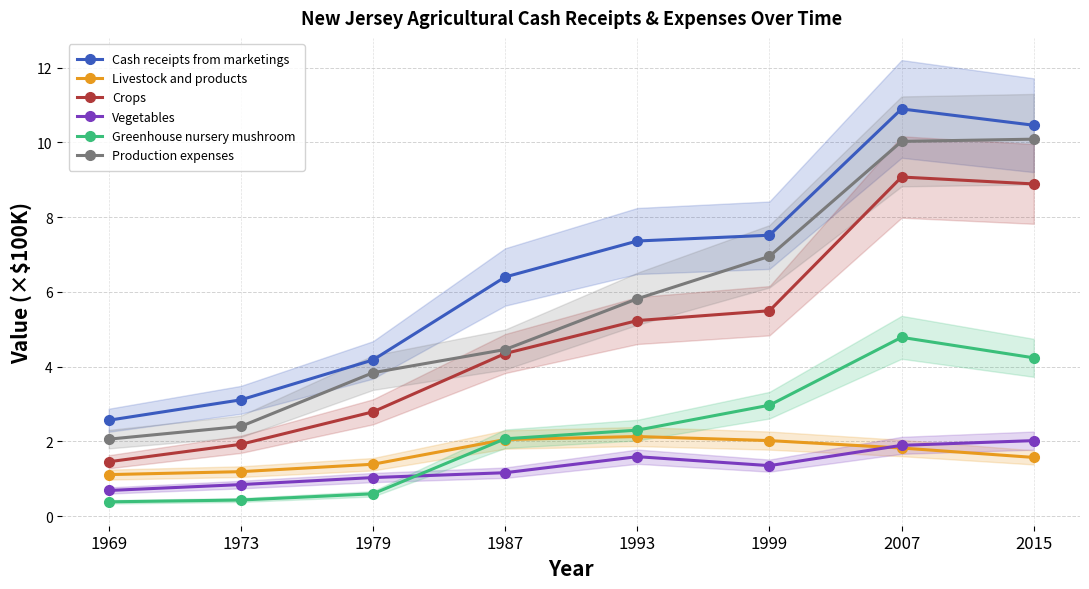

What is the value of the Greenhouse nursery mushroom point at the 2nd from the left?

0.4